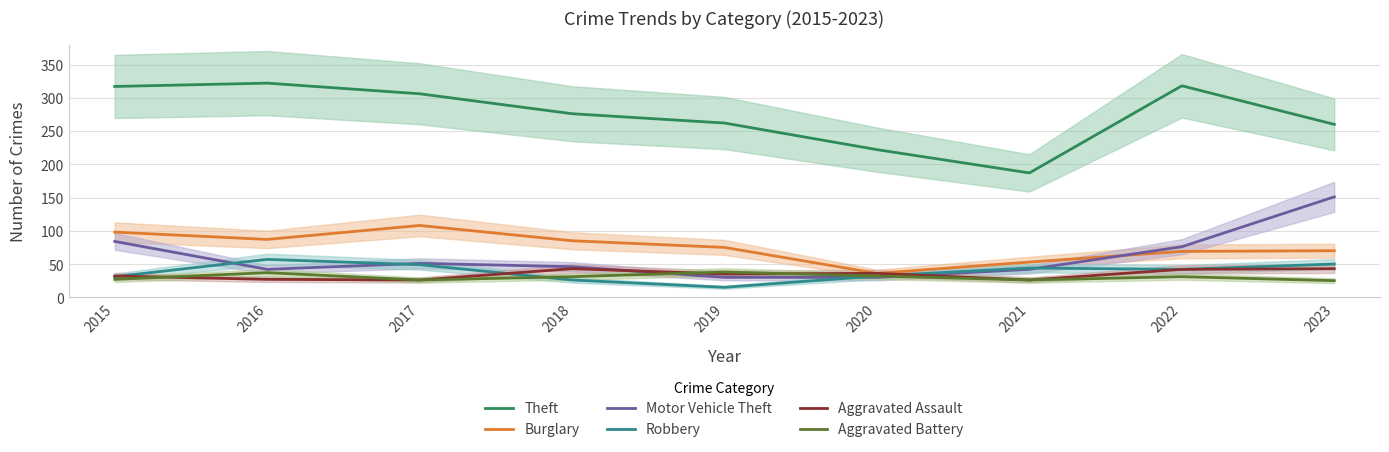

Which series has the largest range (max minus min)?

Theft